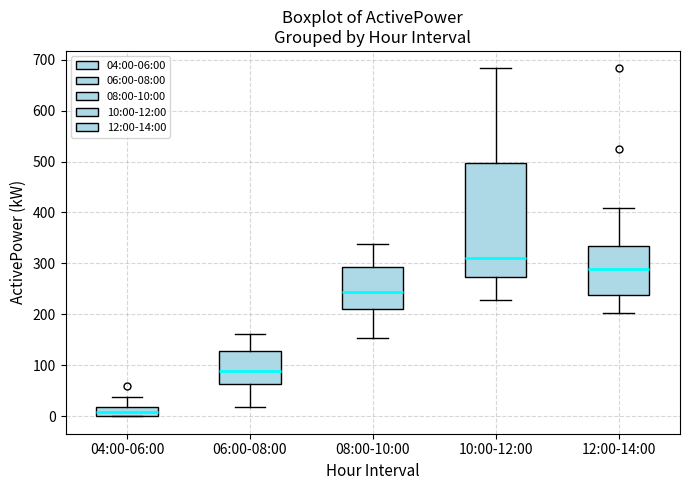

Reading left to right, read every box against the y-axis: the position of its median line, the range the box covers, and the ends of its whiskers. The values are not printed on the chart, so give them approximately, as read against the axis.

04:00-06:00: median 10, box 0 to 20, whiskers 0 to 40
06:00-08:00: median 90, box 60 to 130, whiskers 20 to 160
08:00-10:00: median 240, box 210 to 290, whiskers 150 to 340
10:00-12:00: median 310, box 270 to 500, whiskers 230 to 680
12:00-14:00: median 290, box 240 to 330, whiskers 200 to 410